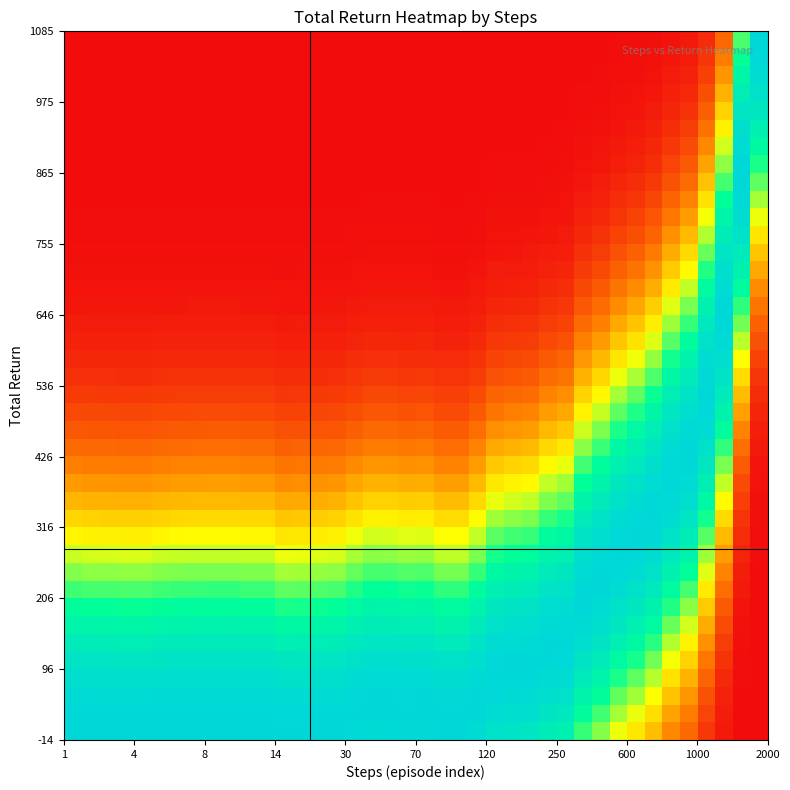

How many distinct data groups are displayed?

40